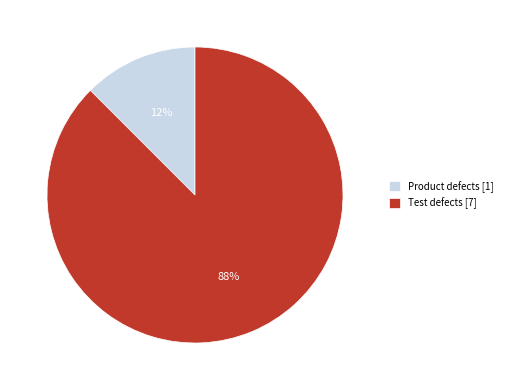

Do Test defects [7] and Product defects [1] together represent more than half of the pie?

Yes